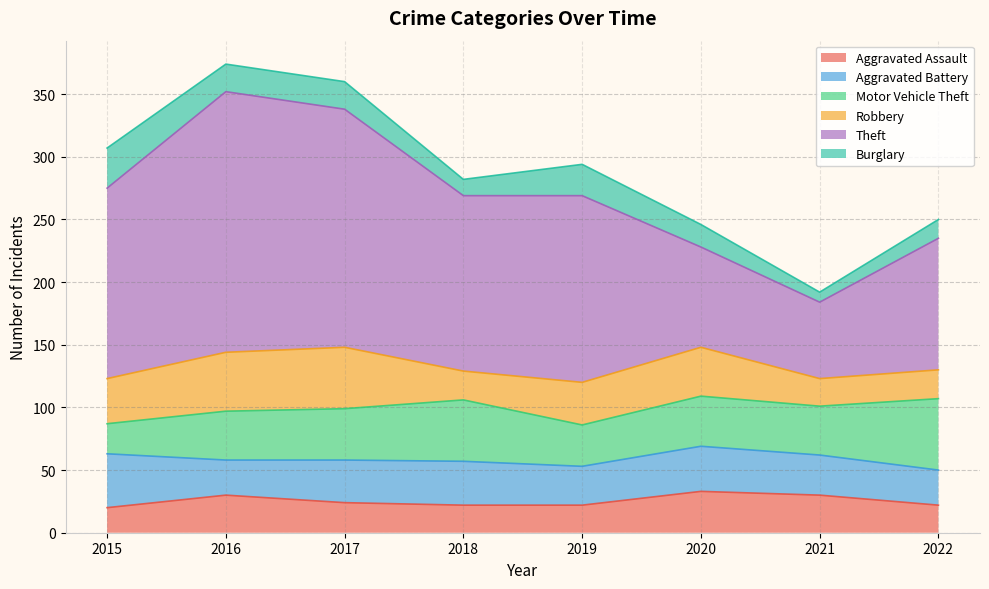

Reading right to left, extract all data points from this chart.

Aggravated Assault: 22	30	33	22	22	24	30	20
Aggravated Battery: 28	32	36	31	35	34	28	43
Motor Vehicle Theft: 57	39	40	33	49	41	39	24
Robbery: 23	22	39	34	23	49	47	36
Theft: 105	61	80	149	140	190	208	152
Burglary: 15	8	18	25	13	22	22	32